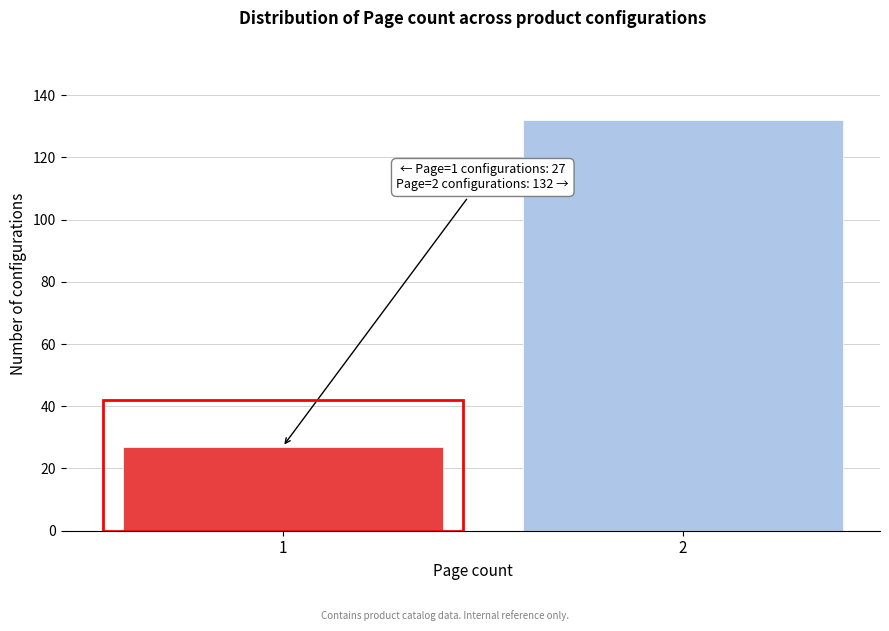

Reading left to right, extract all data points from this chart.

1=27	2=132